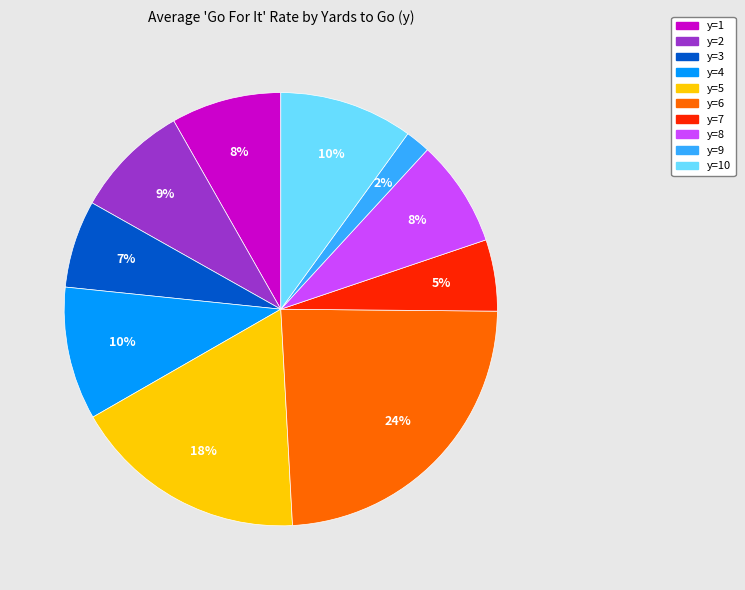

Does any single category account for the majority?

No